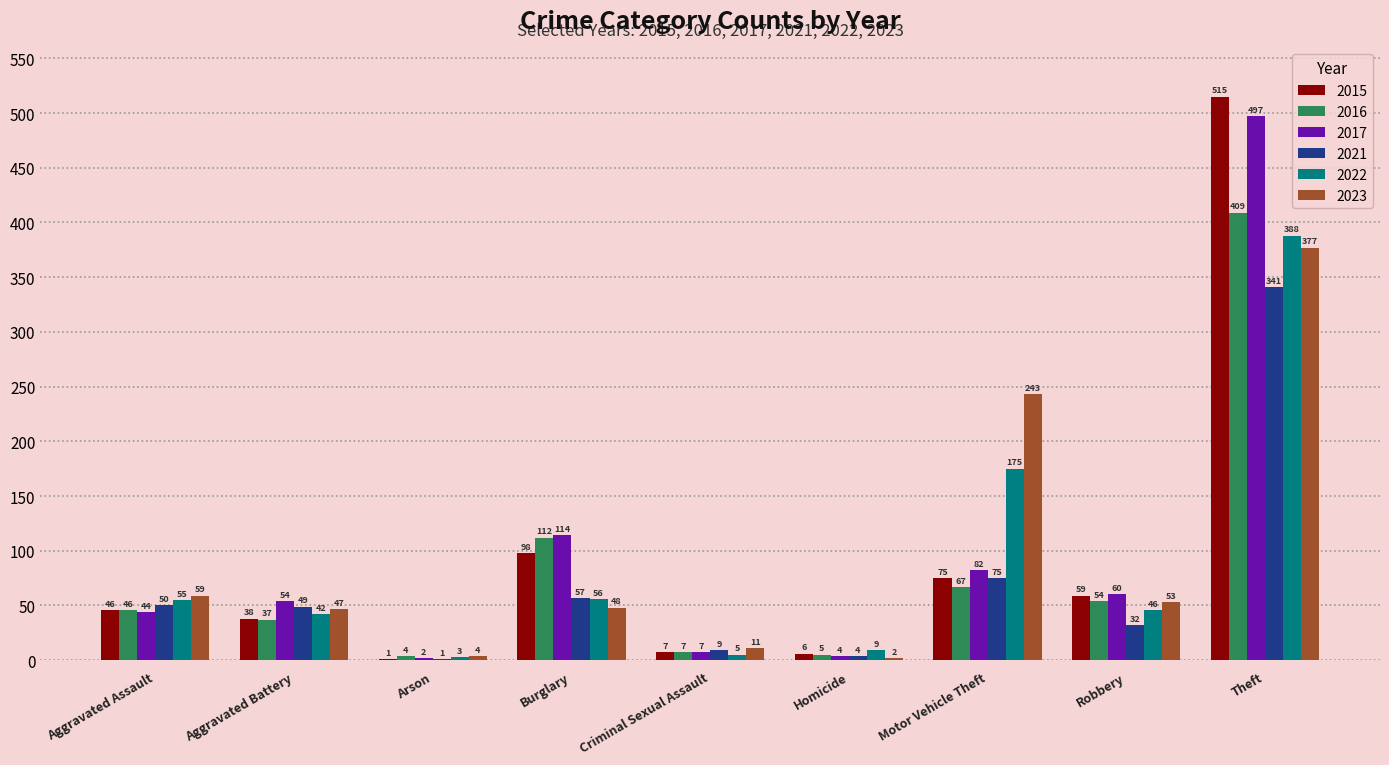

How many groups of bars are there?

9